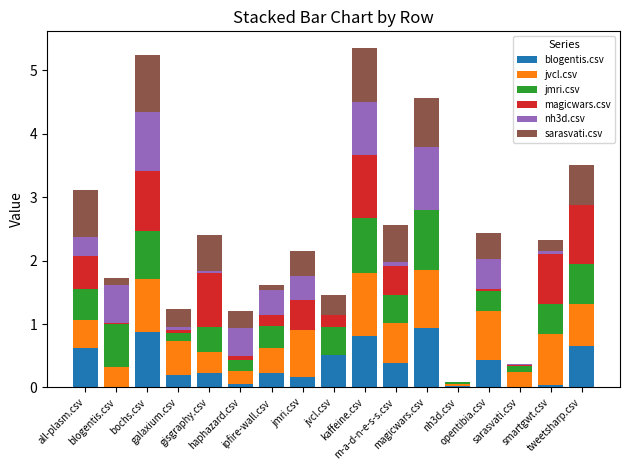

What are all the series names shown in the legend?

blogentis.csv, jvcl.csv, jmri.csv, magicwars.csv, nh3d.csv, sarasvati.csv